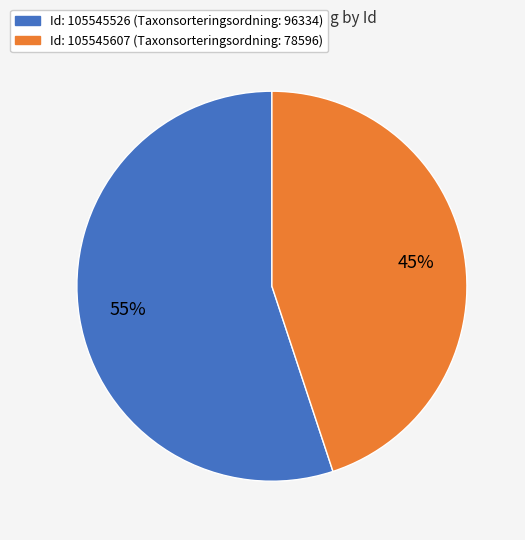

To the nearest percent, what is the difference between the largest and smallest slice percentages?

10%